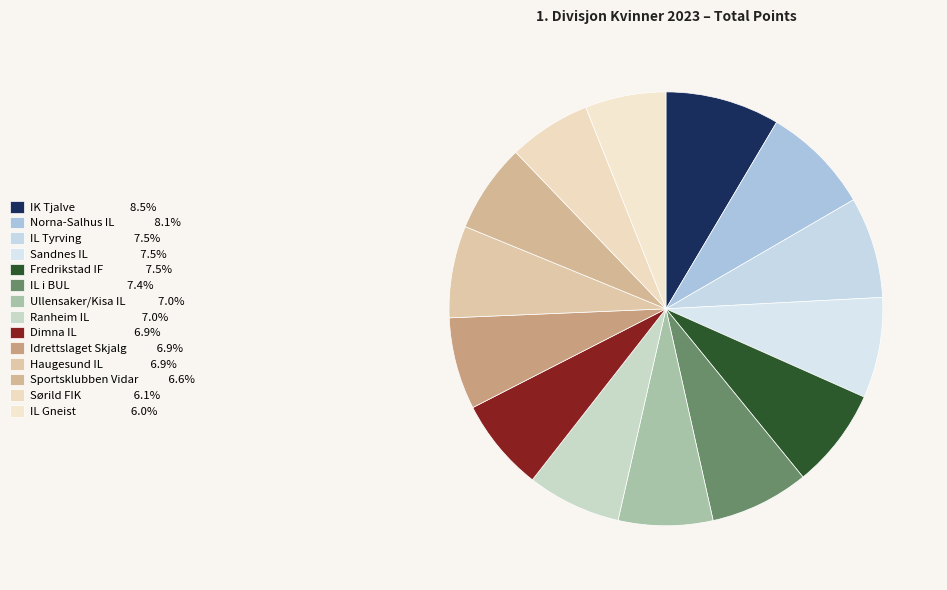

Is there a majority slice in this chart?

No